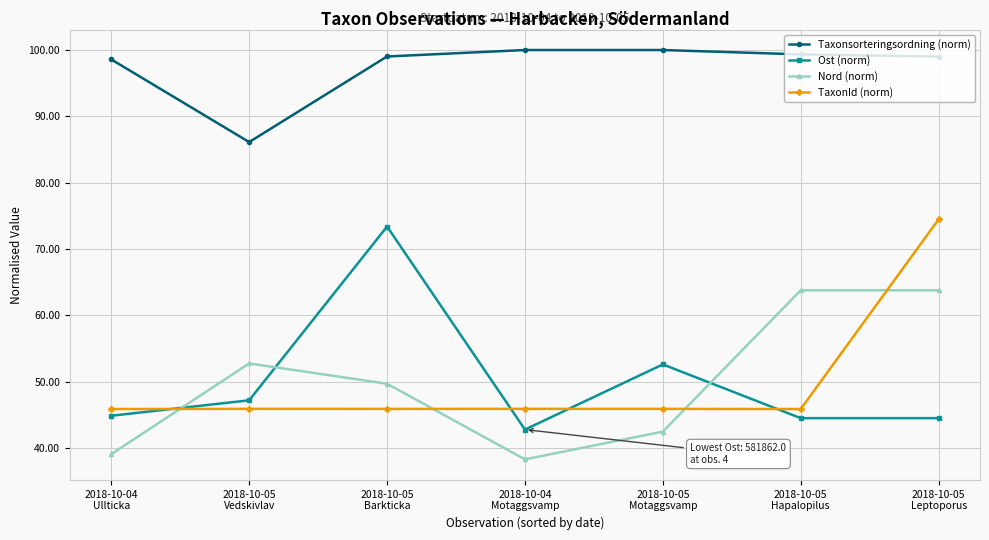

What is the difference between the maximum and minimum values in the Ost (norm) series?

30.6